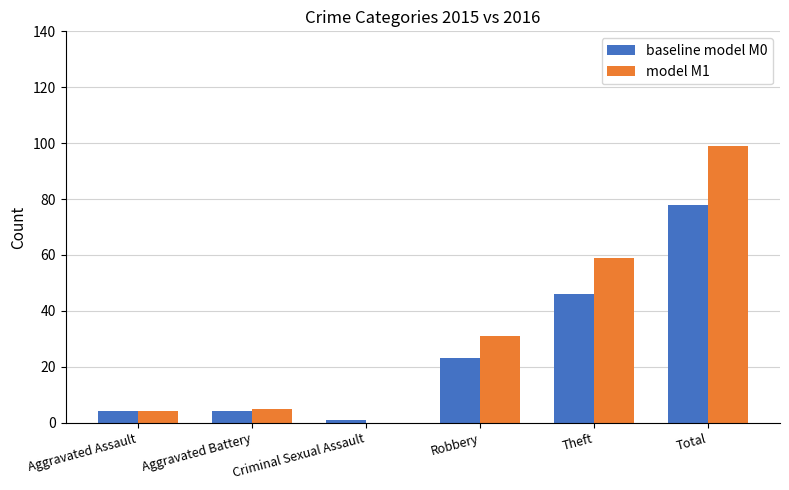

Between Robbery and Theft, which series saw the biggest shift?

model M1